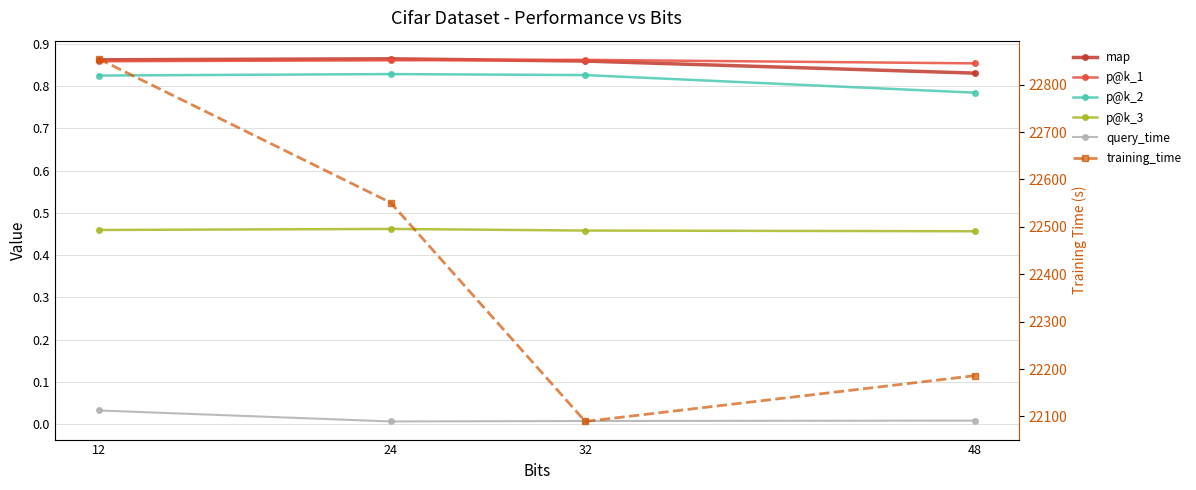

True or false: training_time has a value of 11250.2 at 24.

False